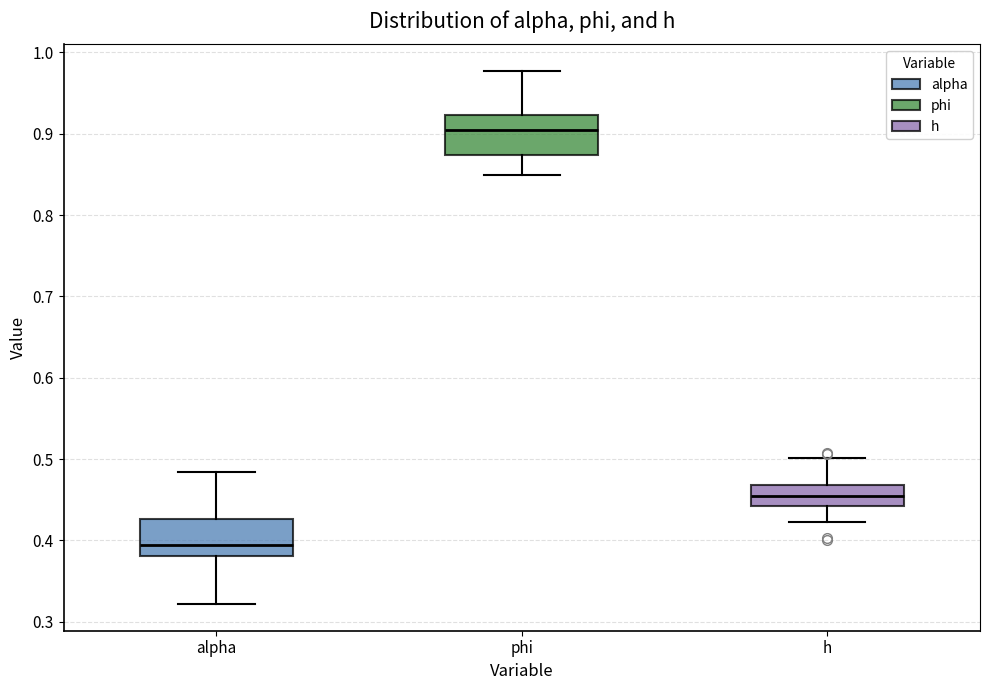

Where does the upper whisker of the box for alpha end on the y-axis? The values are not printed on the chart, so give them approximately, as read against the axis.

0.48